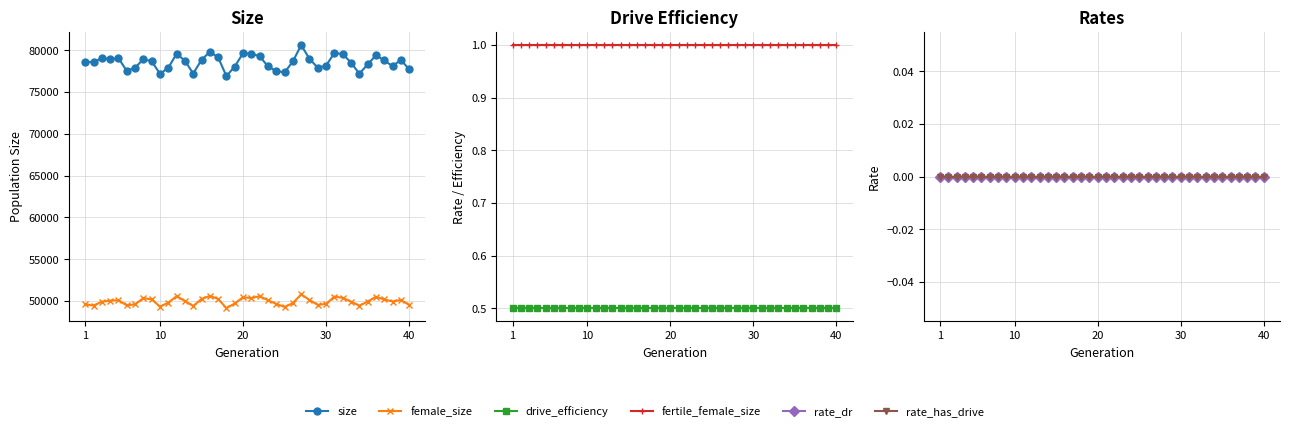

How many lines are shown in the chart?

6